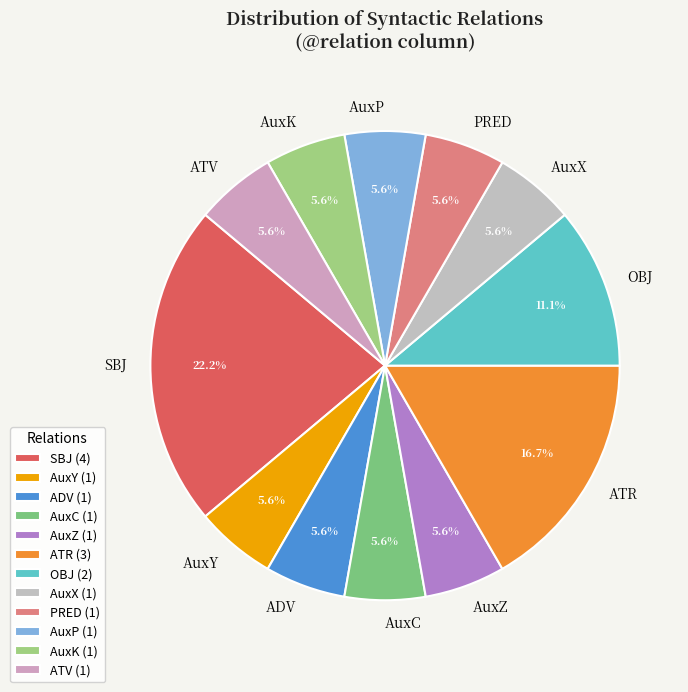

Is the sum of AuxP and ATR greater than half?

No